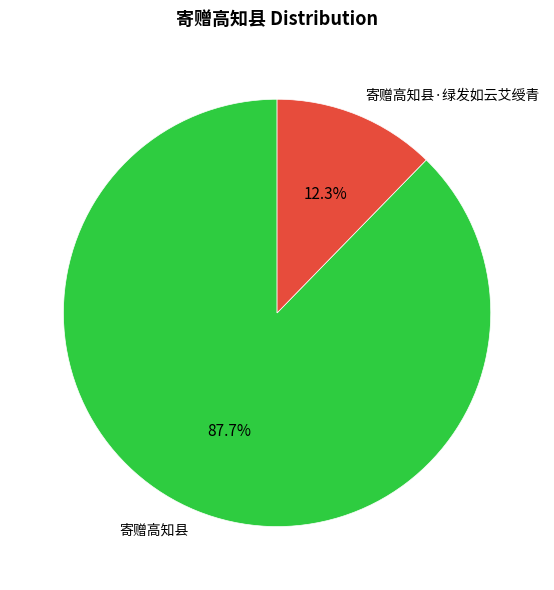

Is 寄赠高知县·绿发如云艾绶青 the majority of the pie?

No